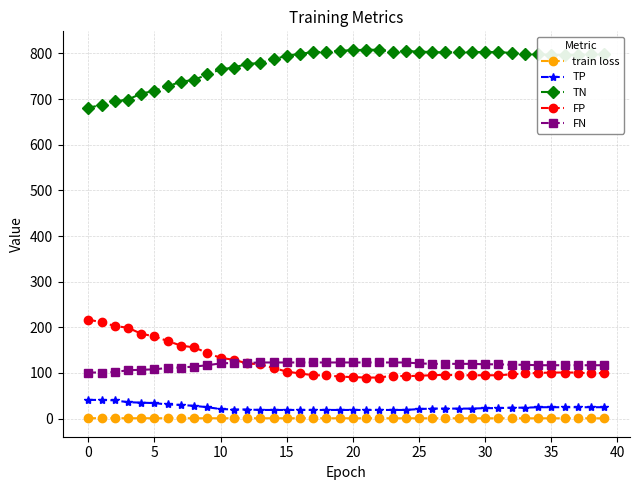

True or false: TN and TP cross at least once.

False